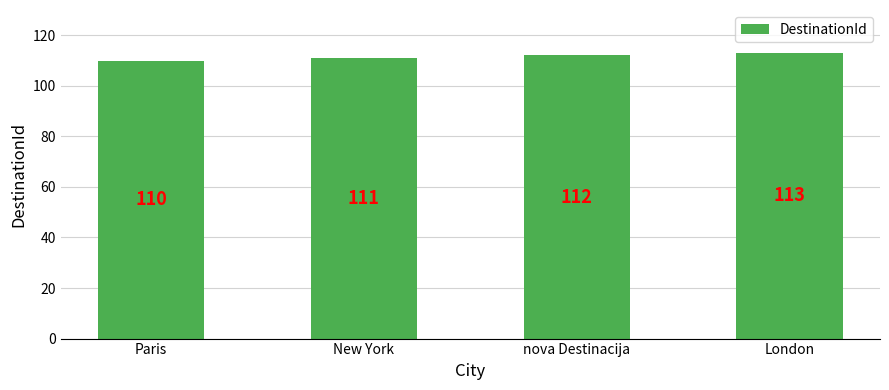

Is it true that the value at Paris is 110?

True